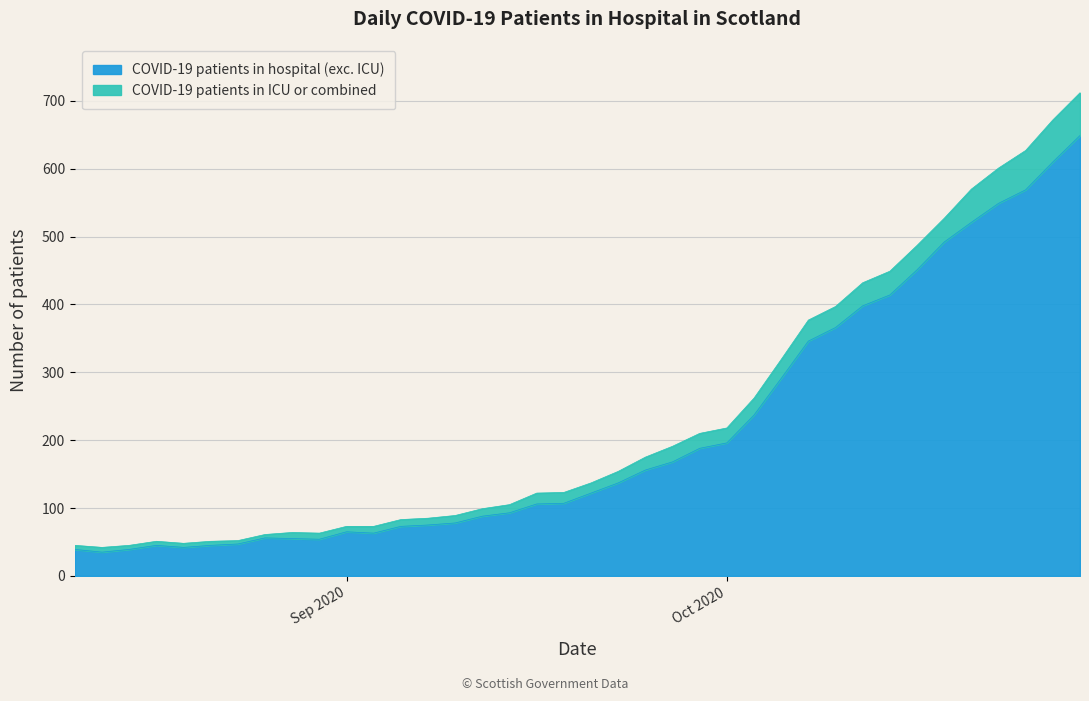

What is the minimum value for COVID-19 patients in hospital (exc. ICU)?

35